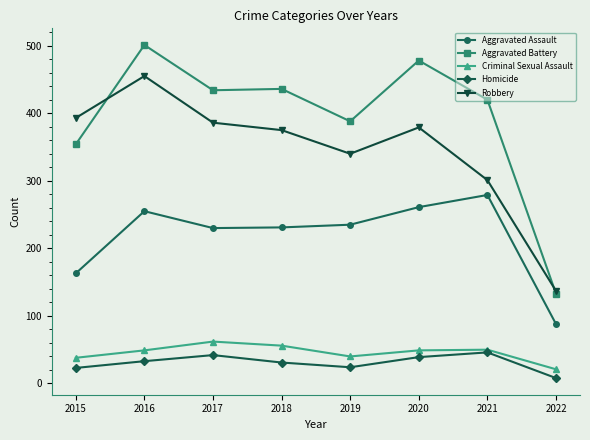

What is the value of the Aggravated Battery point at the 1st from the left?

354